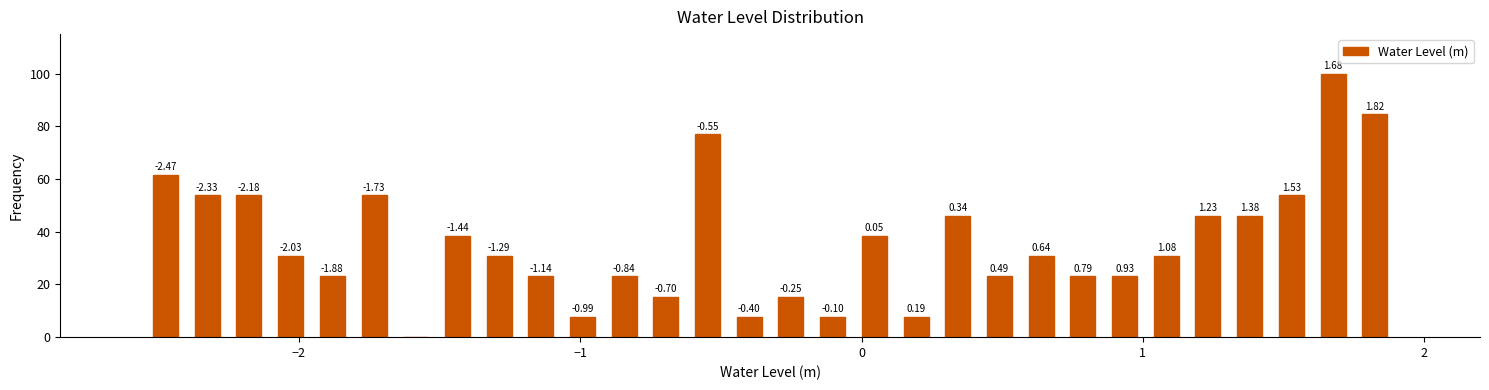

Read against the x-axis, roughly where is the centre of the tallest bar?

1.7